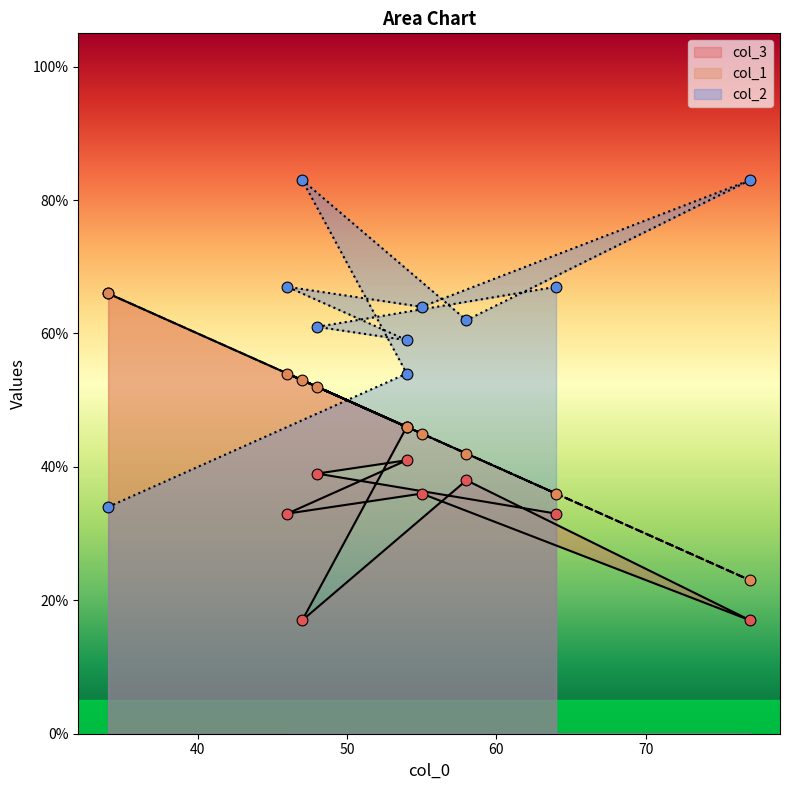

At how many categories does at least one series exceed 19?

10